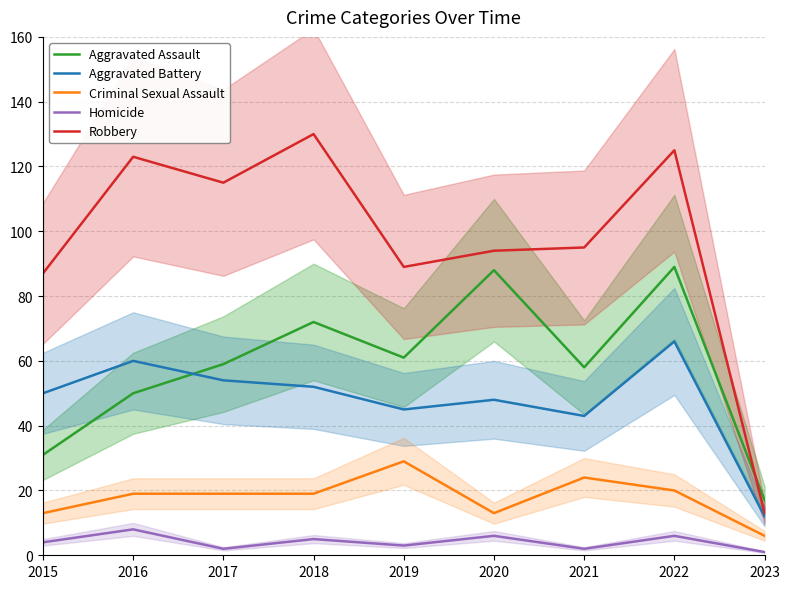

What is the difference between the maximum and minimum values in the Aggravated Battery series?

54